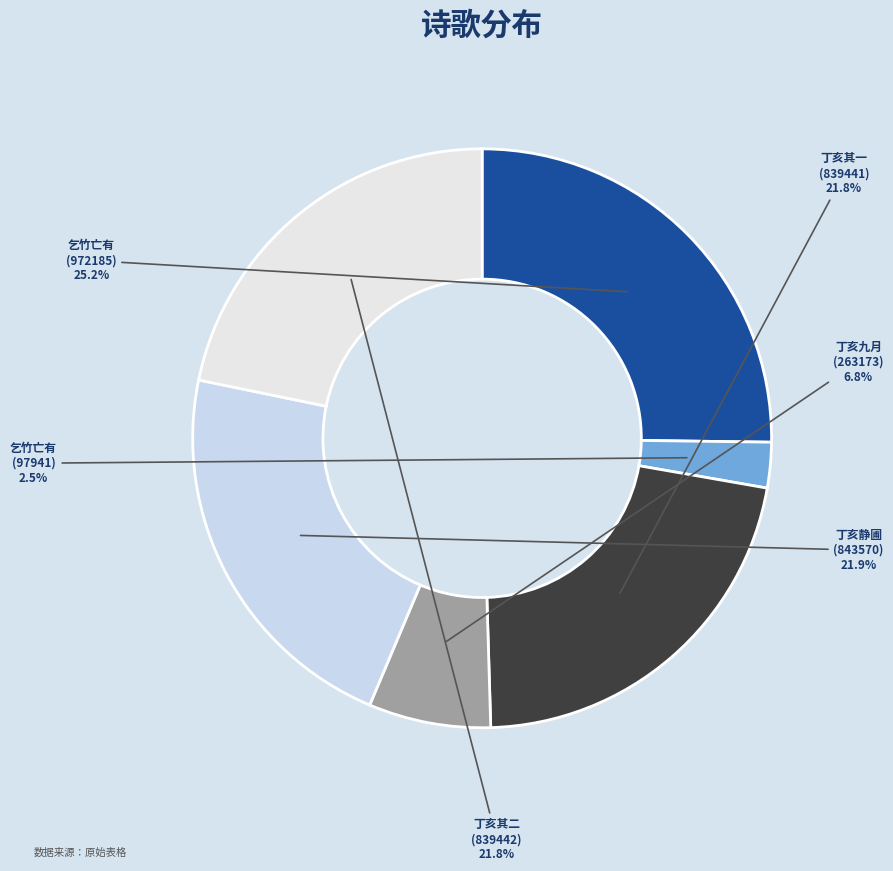

How many segments does this pie chart have?

6